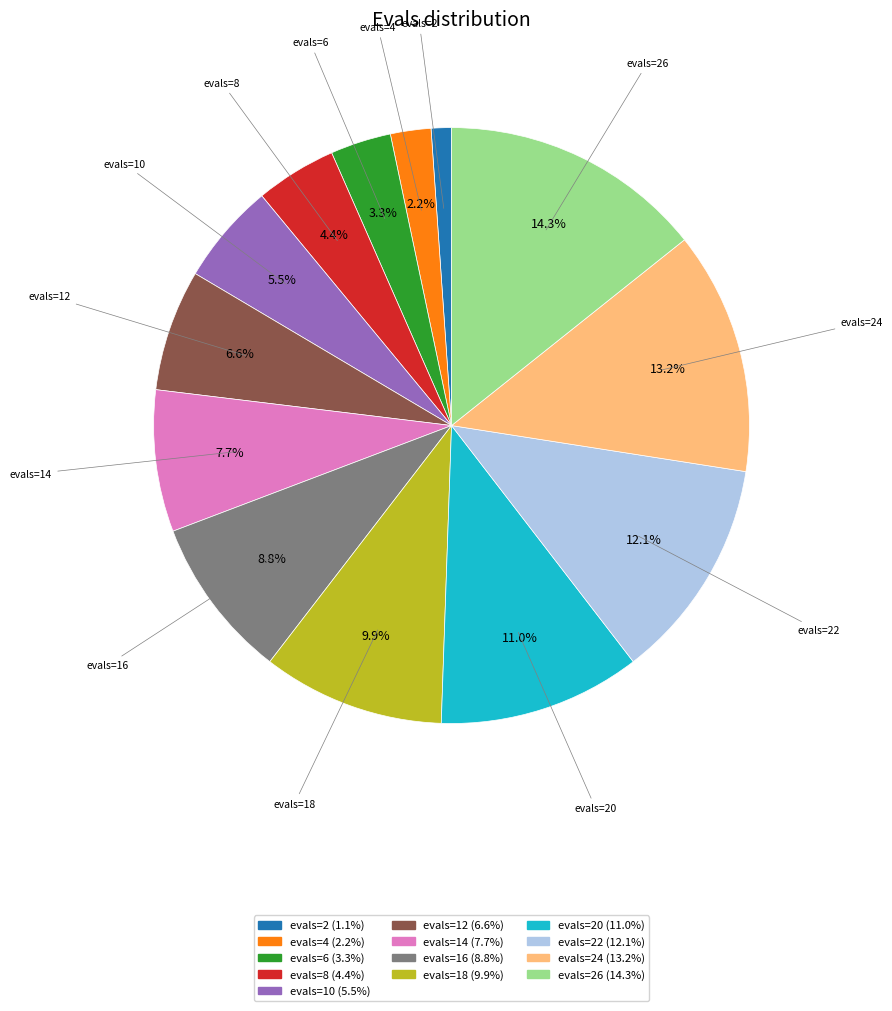

Is there a majority slice in this chart?

No